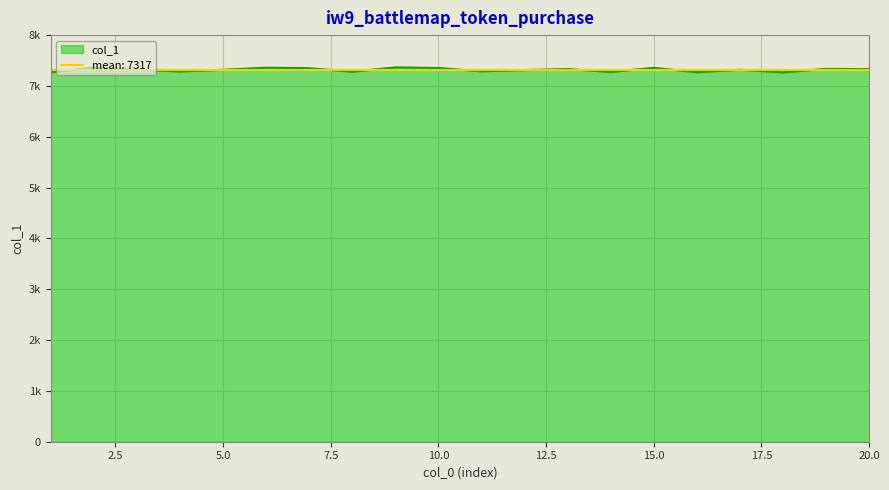

Reading right to left, transcribe all the data shown in this chart.

7330	7336	7268	7319	7270	7356	7275	7333	7312	7288	7353	7365	7279	7349	7359	7318	7285	7321	7360	7269